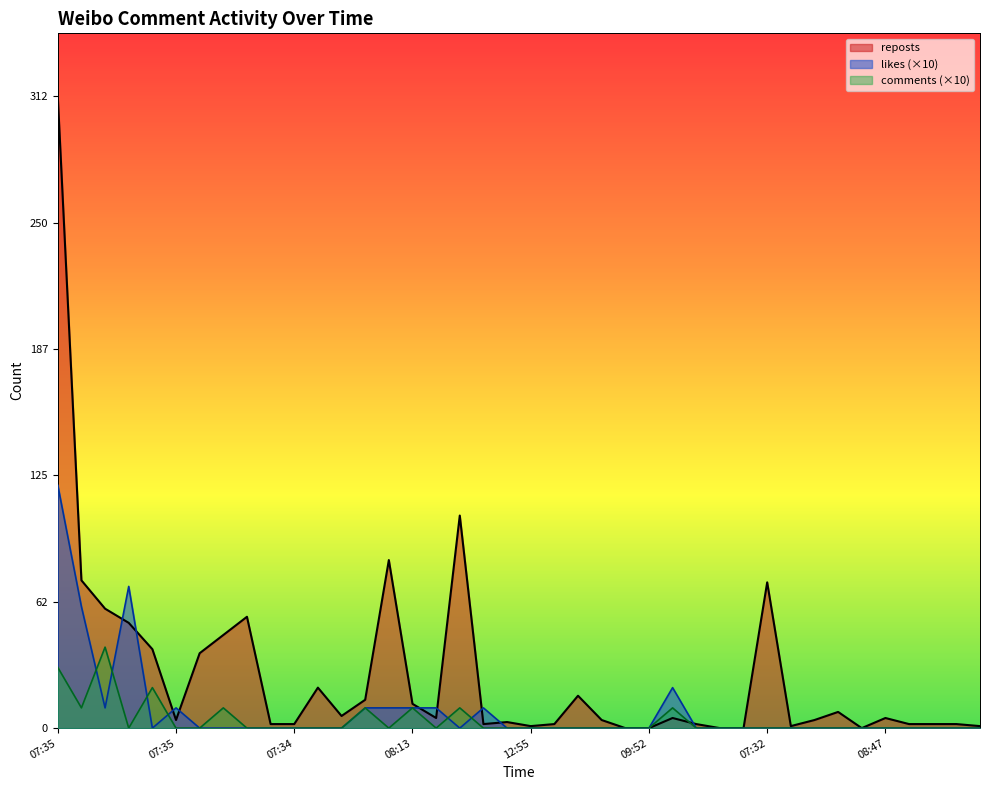

At which category does comments reach its first local peak?

08:08